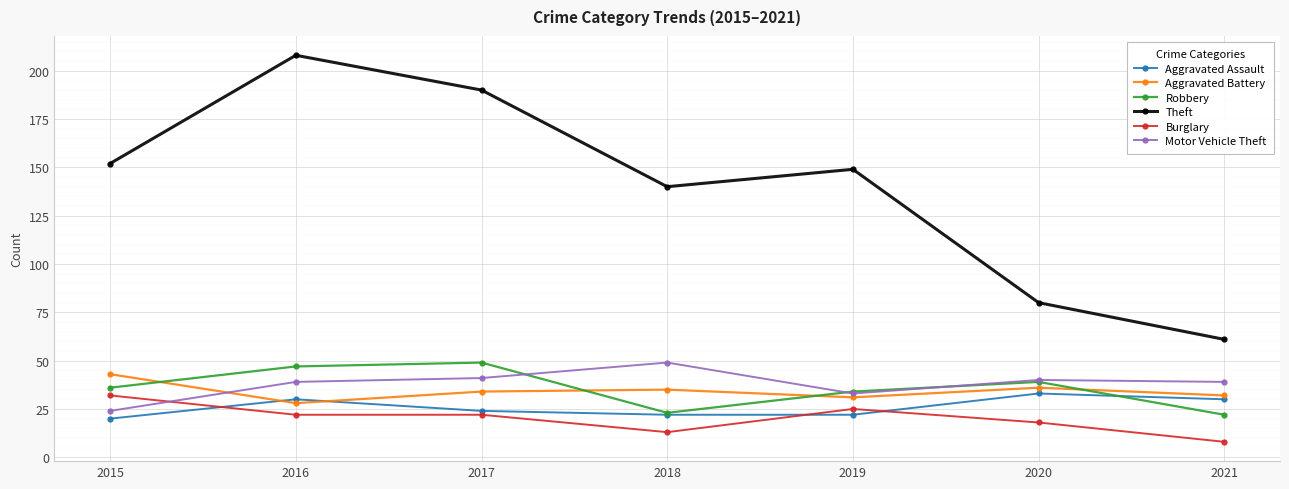

Where is the first local minimum for Robbery?

2018